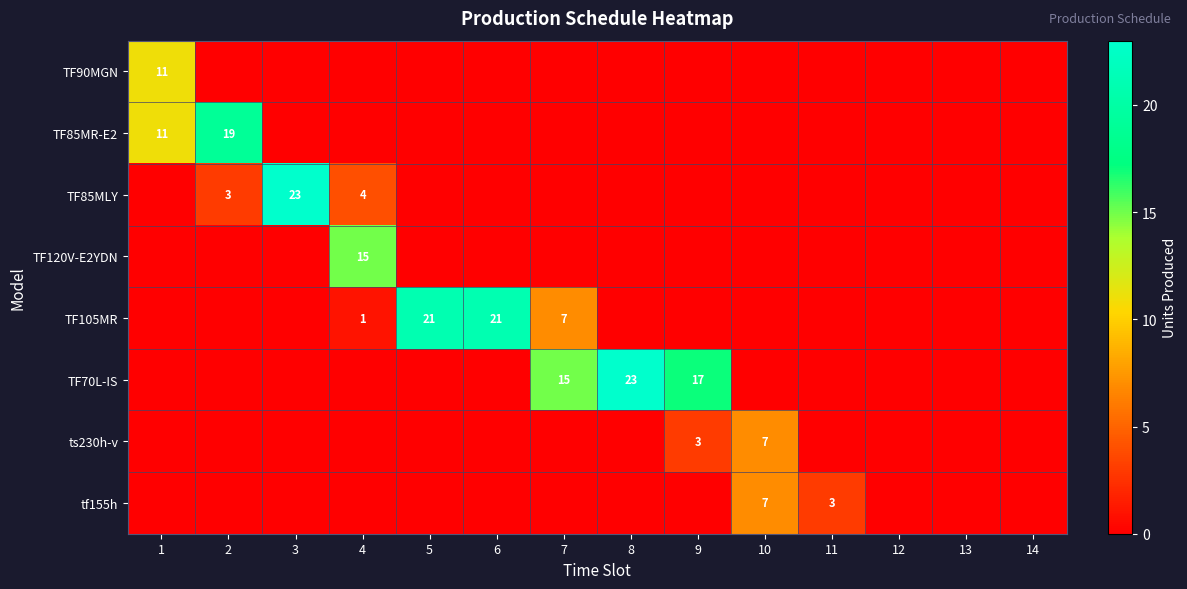

True or false: TF85MLY has a value of 4 at 4.

True